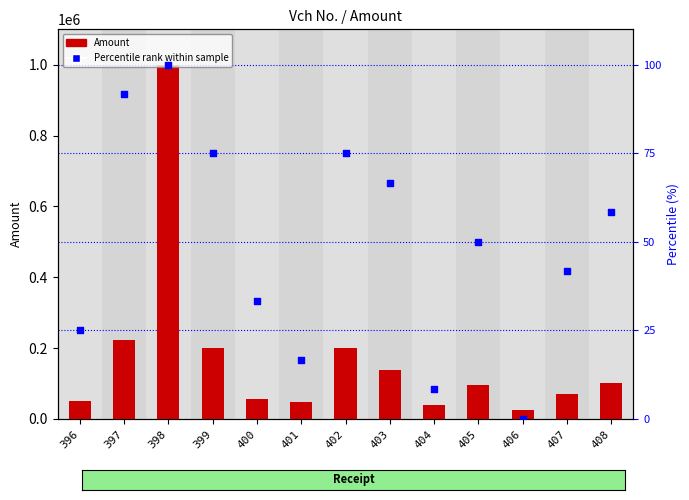

Which series reaches the minimum Y coordinate?

Percentile rank